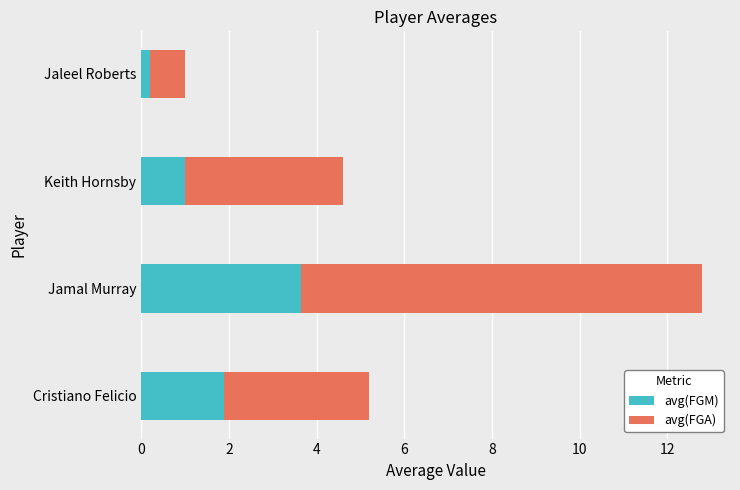

The value of avg(FGM) at Keith Hornsby is 0.5. True or false?

False